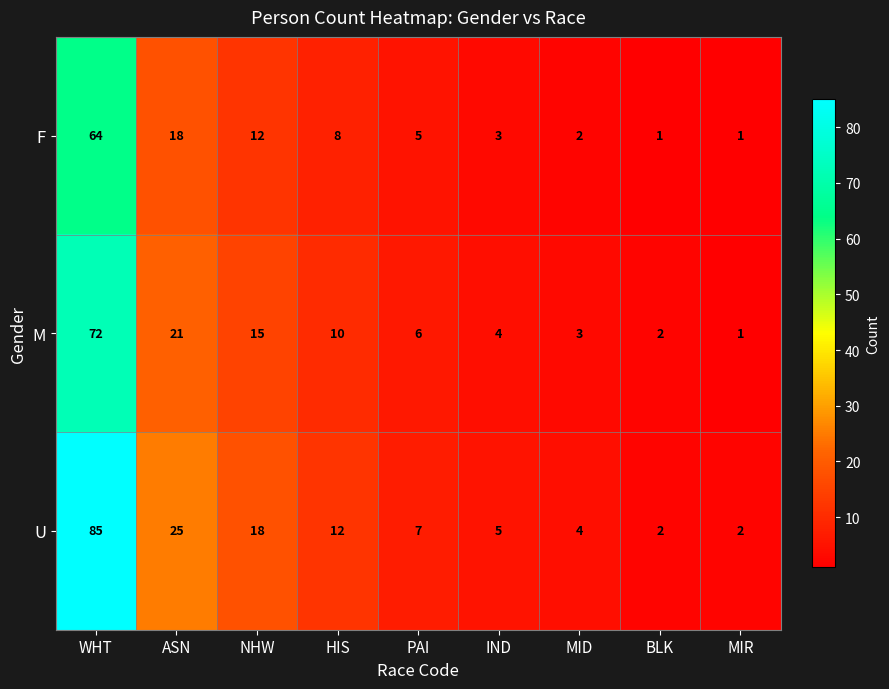

At which label does U reach its peak?

WHT